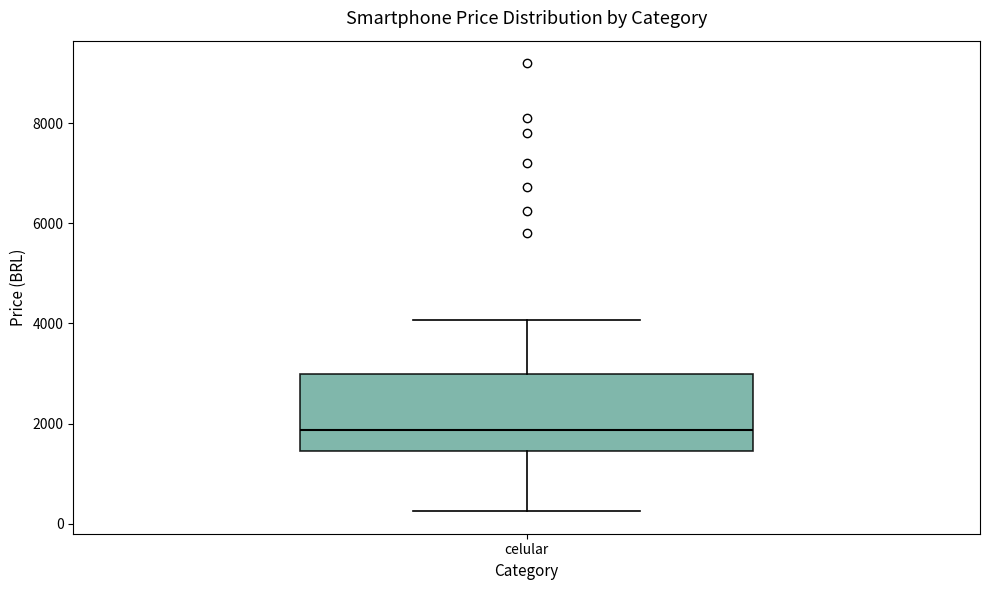

Read this box plot against the y-axis: the position of the median line, the range covered by the box, and the ends of both whiskers. The values are not printed on the chart, so give them approximately, as read against the axis.

median 1800, box 1400 to 3000, whiskers 200 to 4000